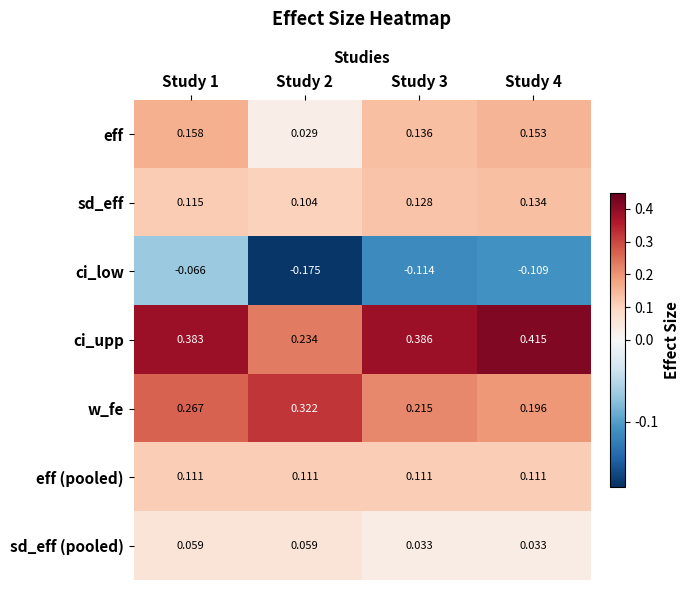

Which category has the highest value across all series?

Study 4